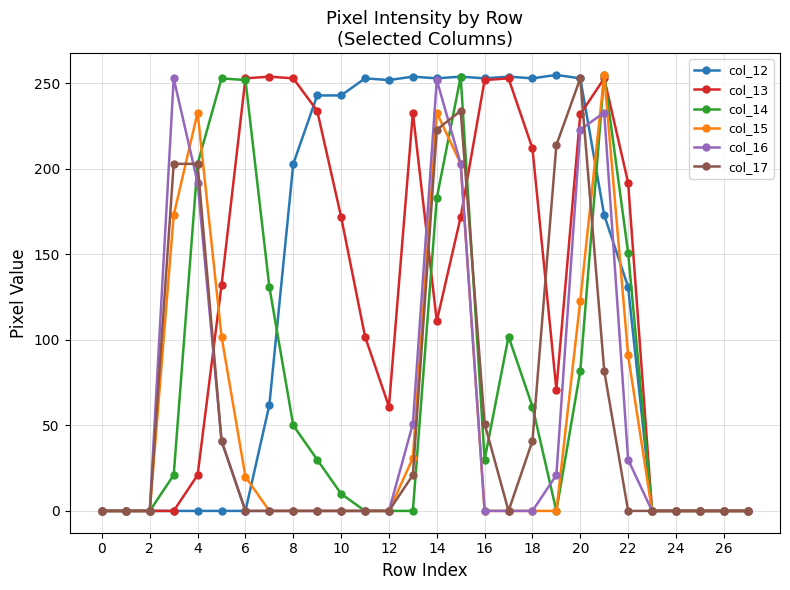

What is the maximum value shown in the chart?

255